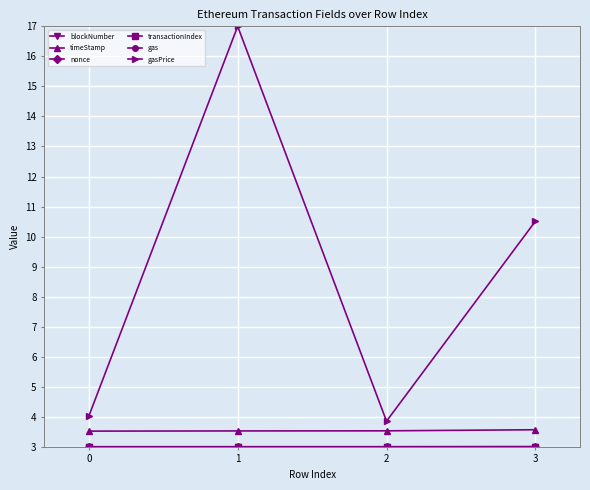

What is the total value across all series at 1?

32.5